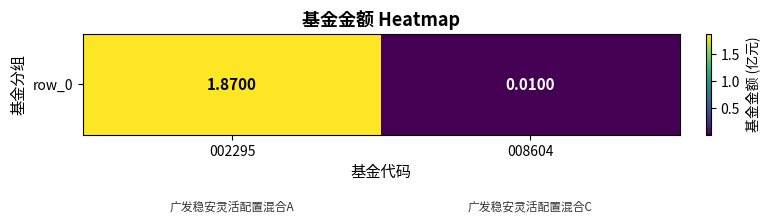

Rank the categories by value from lowest to highest.

008604, 002295